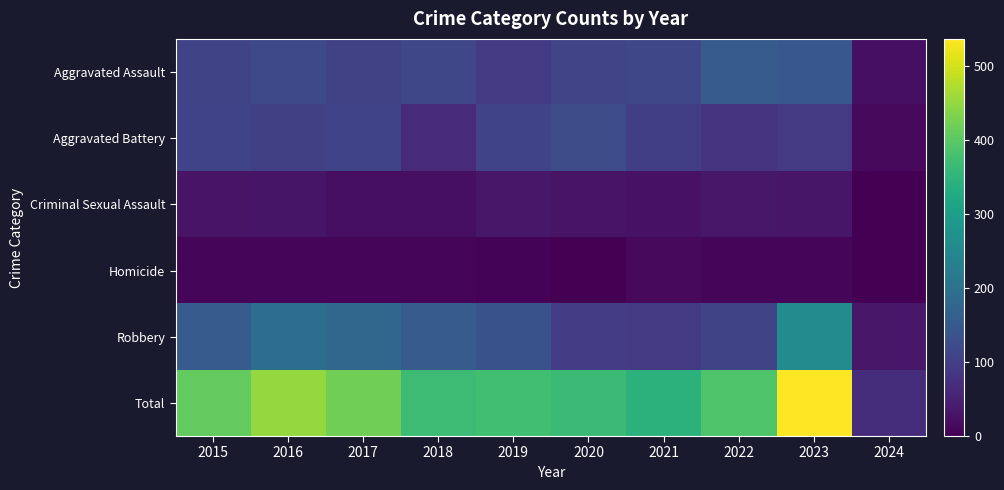

Which series has the widest spread of values?

Total